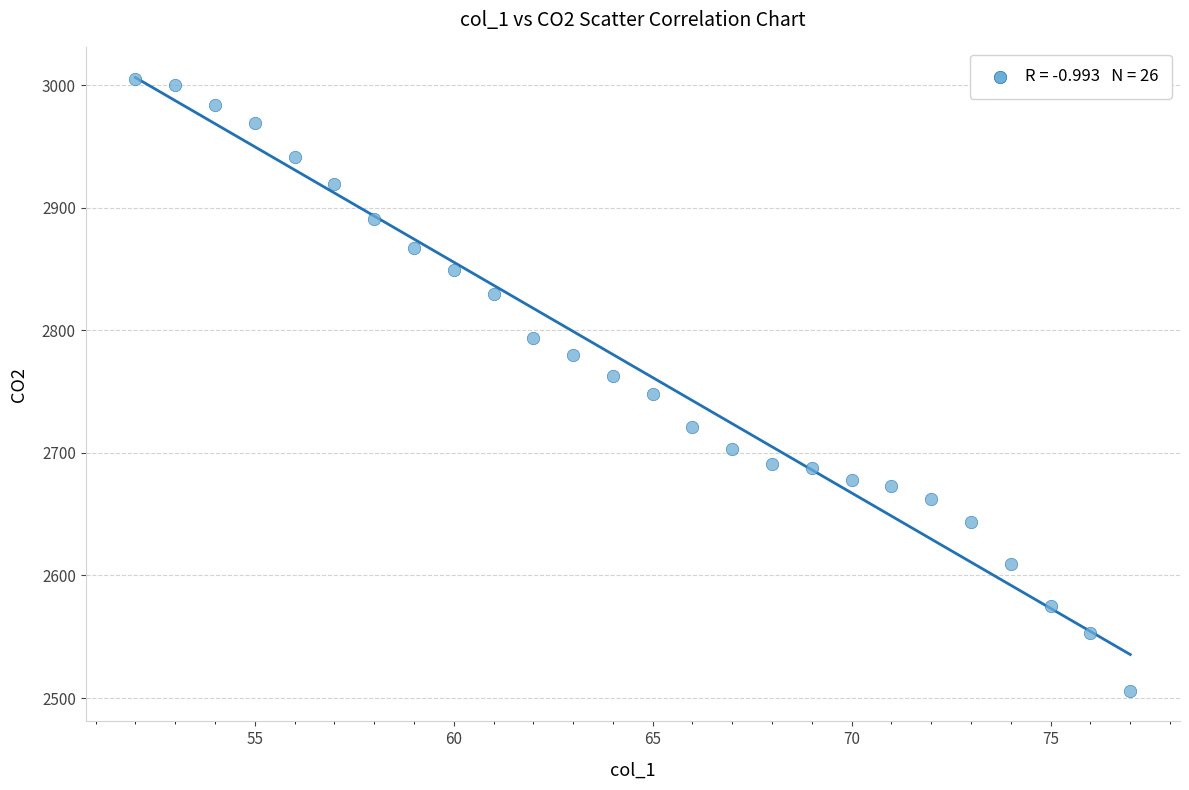

What is the range of X values (max minus min)?

25